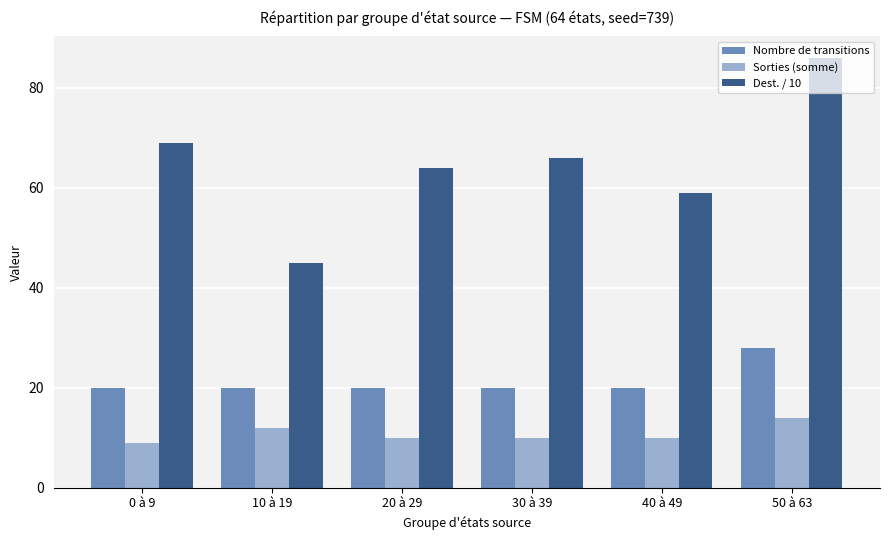

What are all the series names shown in the legend?

Nombre de transitions, Sorties (somme), Dest. / 10